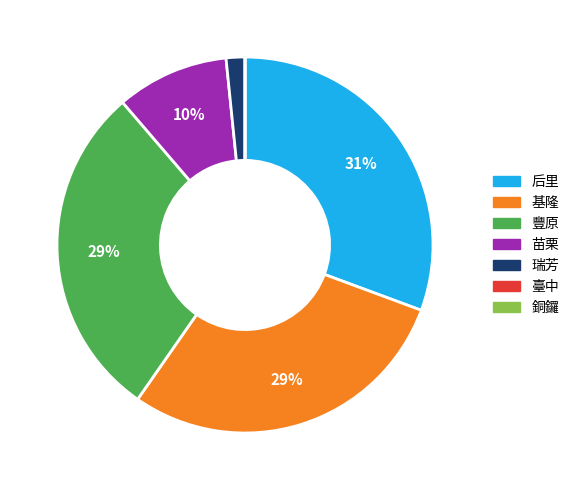

To the nearest percent, what is the difference between the largest and smallest slice percentages?

31%